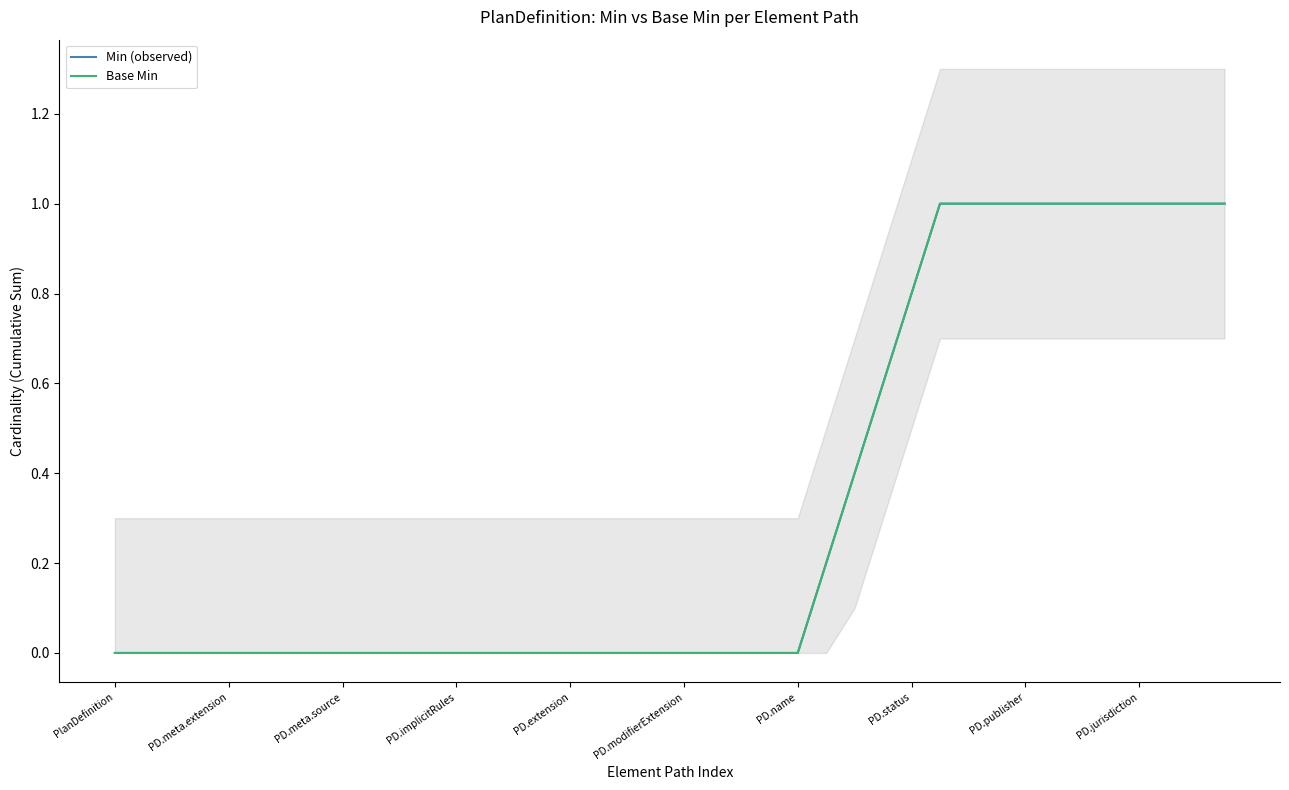

Reading right to left, transcribe all the data shown in this chart.

Min (observed): 1.0	1.0	1.0	1.0	1.0	1.0	1.0	1.0	1.0	1.0	1.0	0.8	0.6	0.4	0.2	0.0	0.0	0.0	0.0	0.0	0.0	0.0	0.0	0.0	0.0	0.0	0.0	0.0	0.0	0.0	0.0	0.0	0.0	0.0	0.0	0.0	0.0	0.0	0.0	0.0
Base Min: 1.0	1.0	1.0	1.0	1.0	1.0	1.0	1.0	1.0	1.0	1.0	0.8	0.6	0.4	0.2	0.0	0.0	0.0	0.0	0.0	0.0	0.0	0.0	0.0	0.0	0.0	0.0	0.0	0.0	0.0	0.0	0.0	0.0	0.0	0.0	0.0	0.0	0.0	0.0	0.0